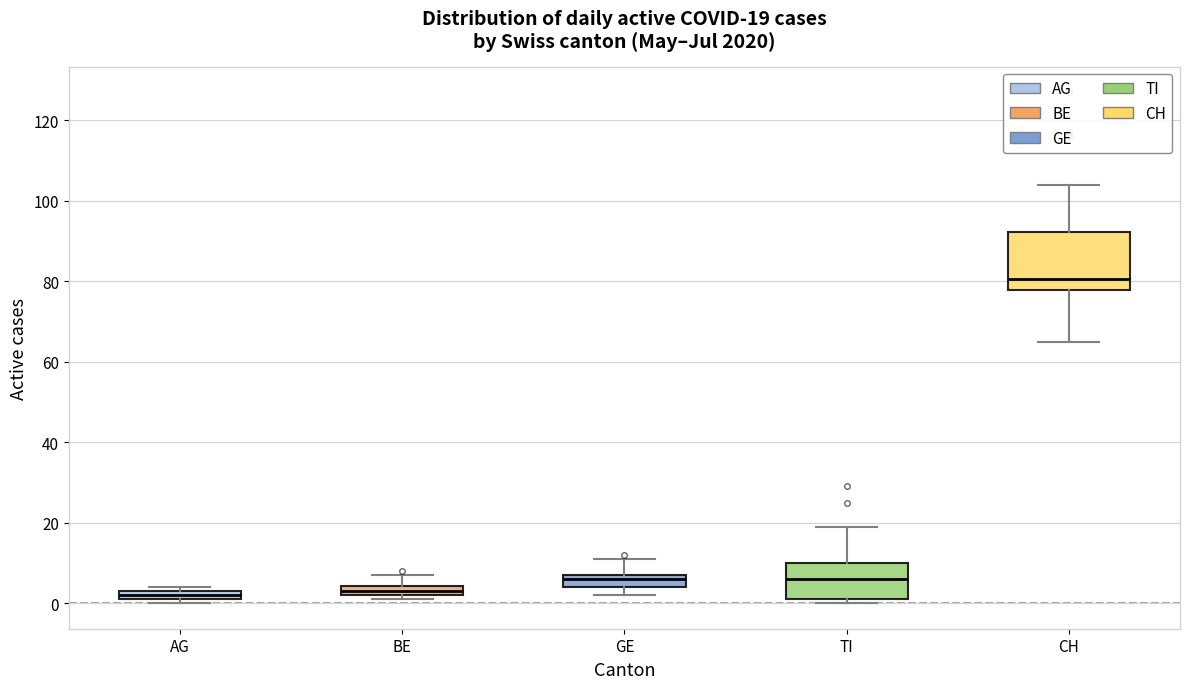

Which box is the tallest, from its lower edge to its upper edge?

CH